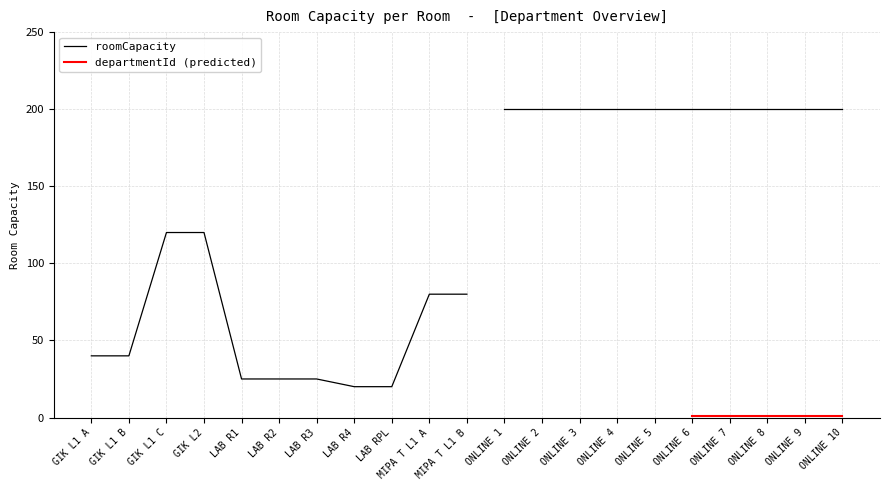

What is the lowest value of the roomCapacity series?

20